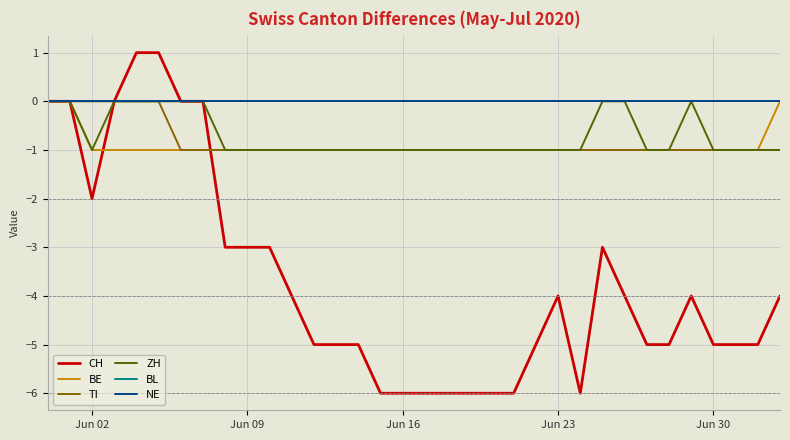

Is this an area chart (filled region under the line)?

No